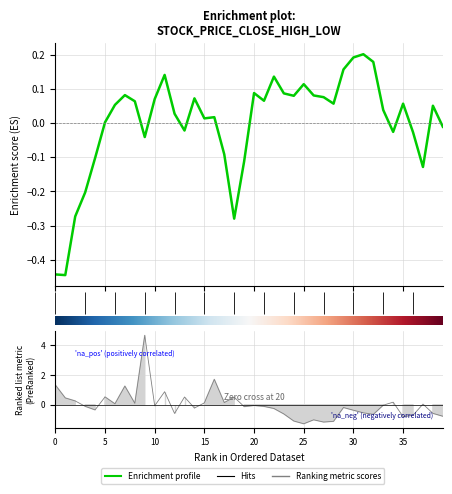

Is it true that close equals 0.1 at 38?

False